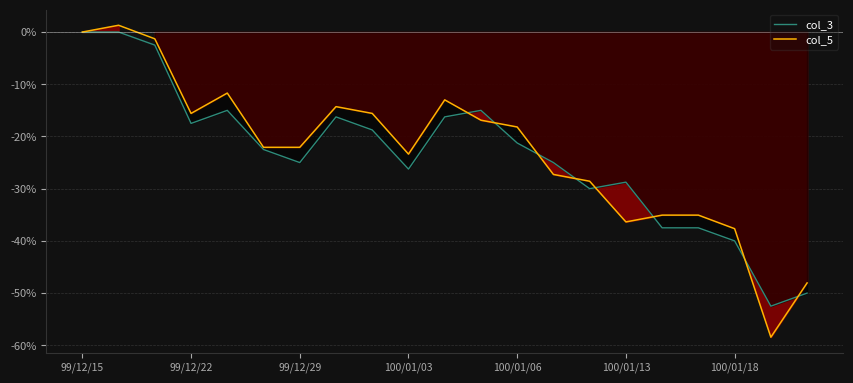

Rank the series by their maximum value, from highest to lowest.

col_5, col_3